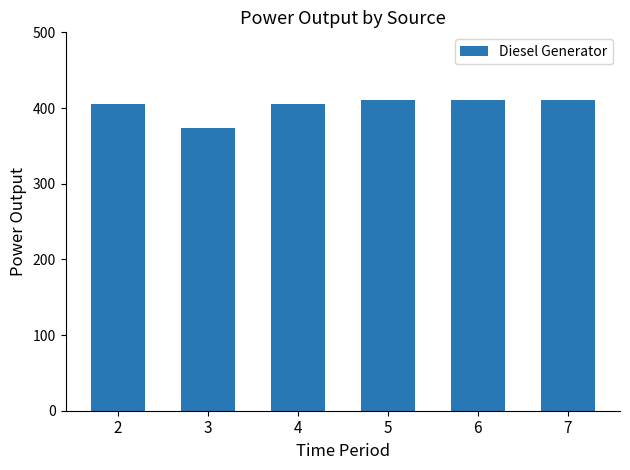

Reading left to right, what are all the values shown in this chart?

2=405	3=374	4=405	5=411	6=411	7=411